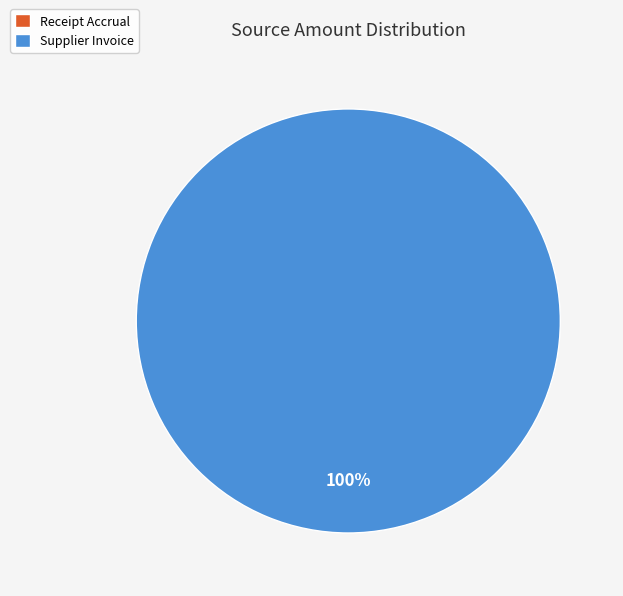

Which slice is the smallest?

Receipt Accrual